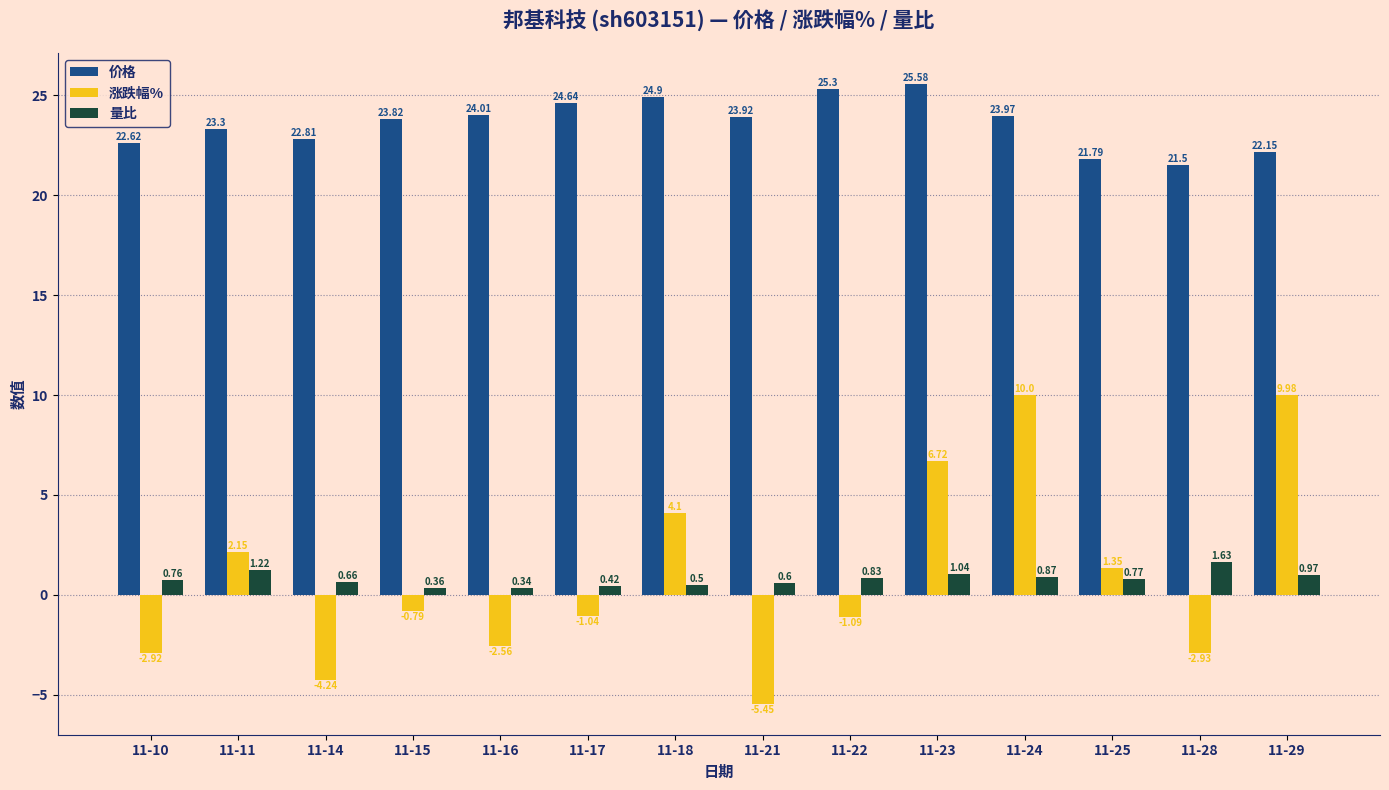

What is the spread (max minus min) of values at 11-23?

24.5